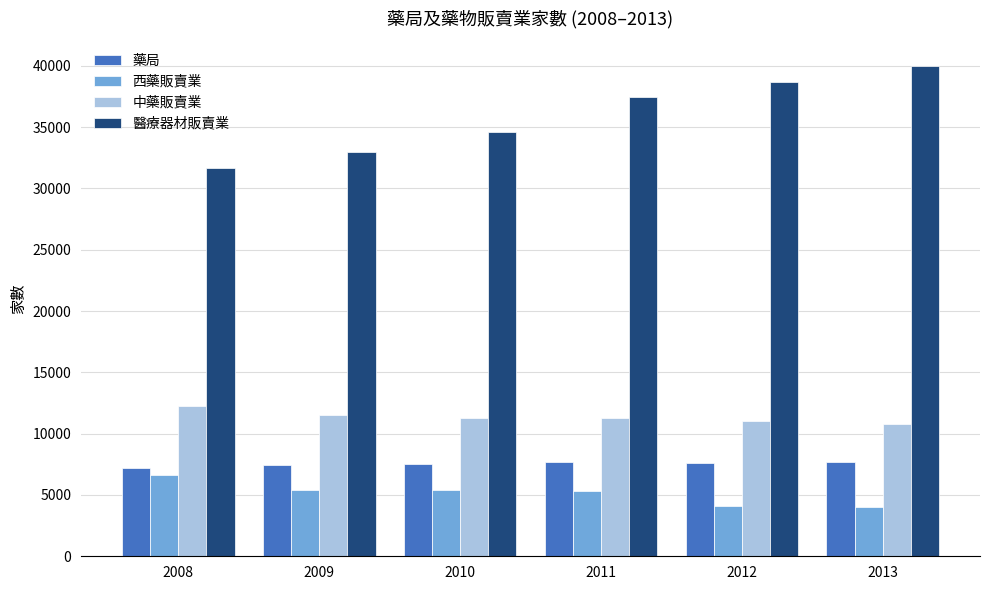

Is it true that 藥局 equals 7699 at 2011?

True